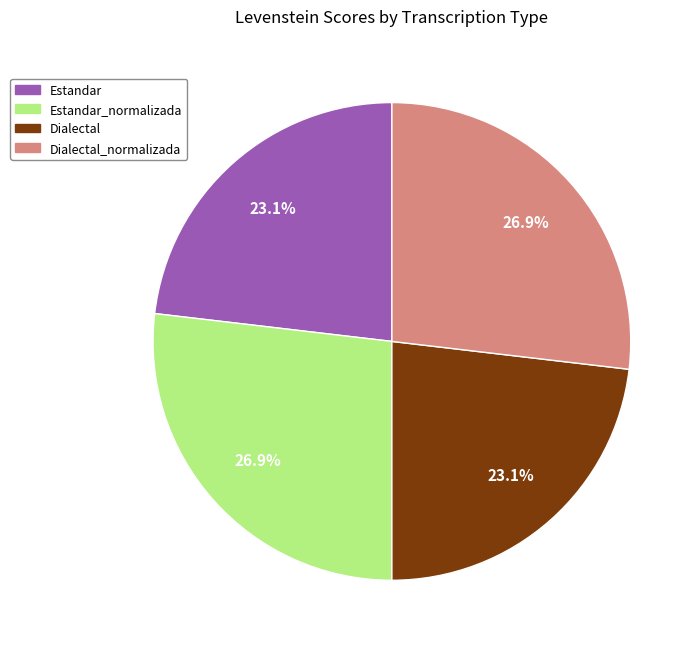

How many slices are in this pie chart?

4